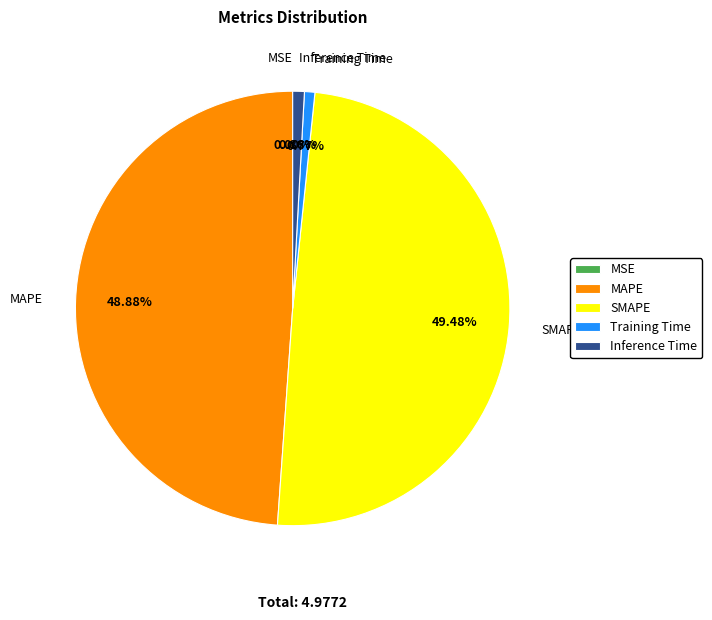

Is it true that Inference Time is 1% of the pie?

True